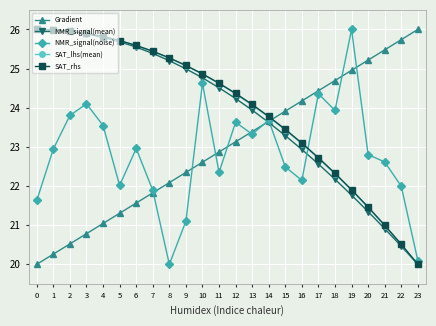

What is the value of the Gradient point at the 3rd from the left?

20.5